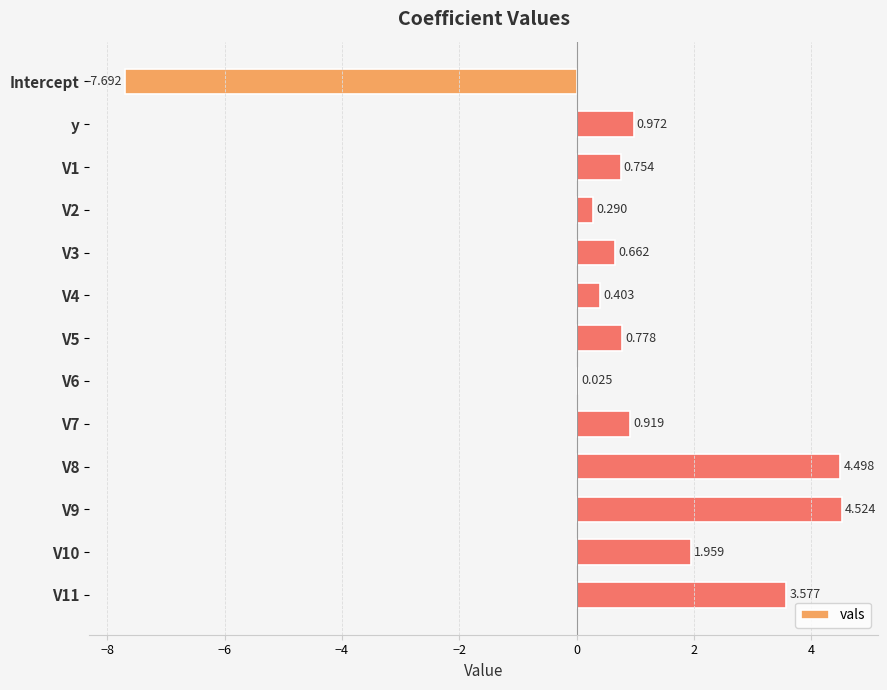

Count the number of values greater than 0.

12